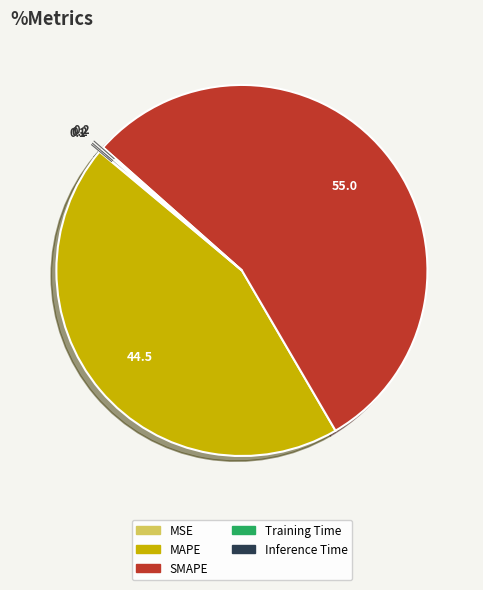

What is the majority slice?

SMAPE